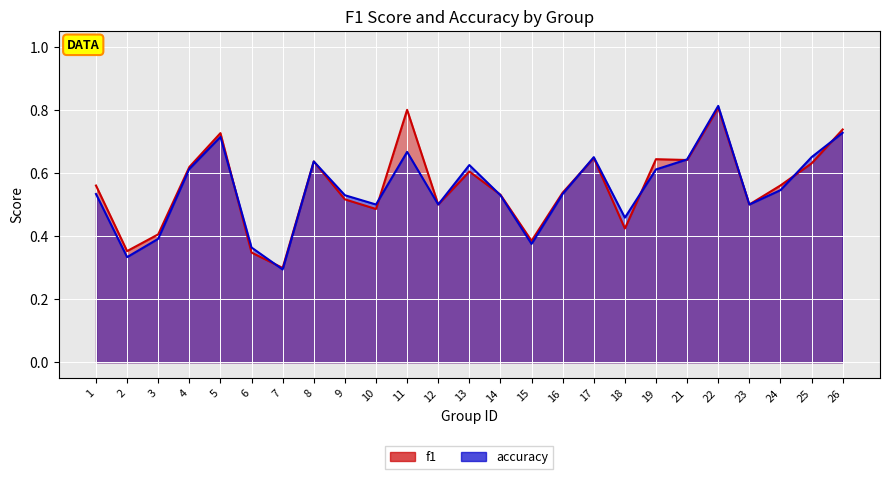

What is the value of the accuracy point at the 16th from the left?

0.5